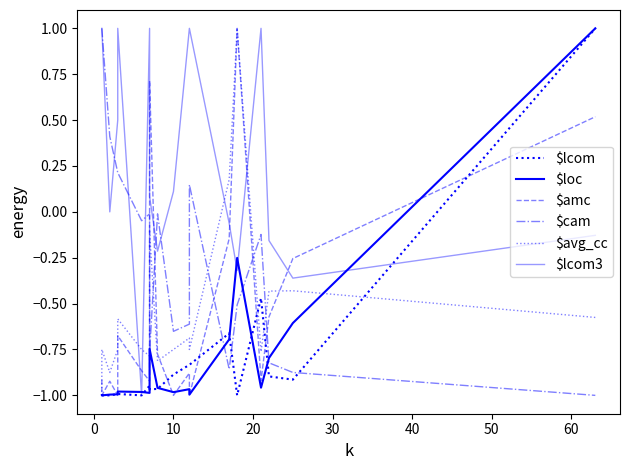

How many interior local valleys does the $lcom3 series have?

4